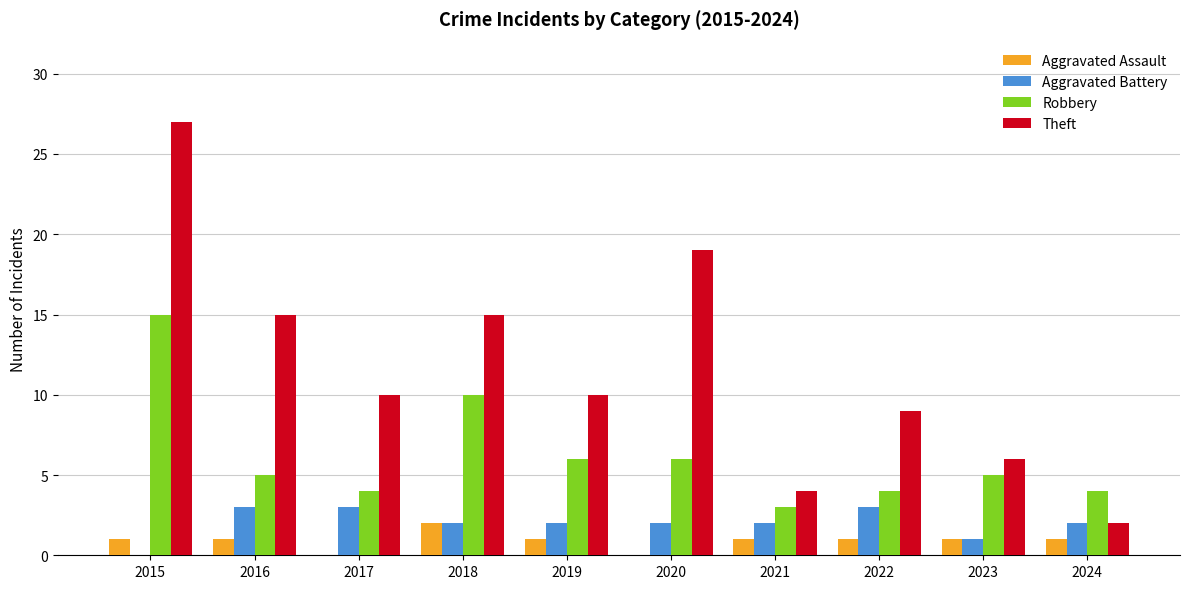

What is the sum of all Theft values?

117